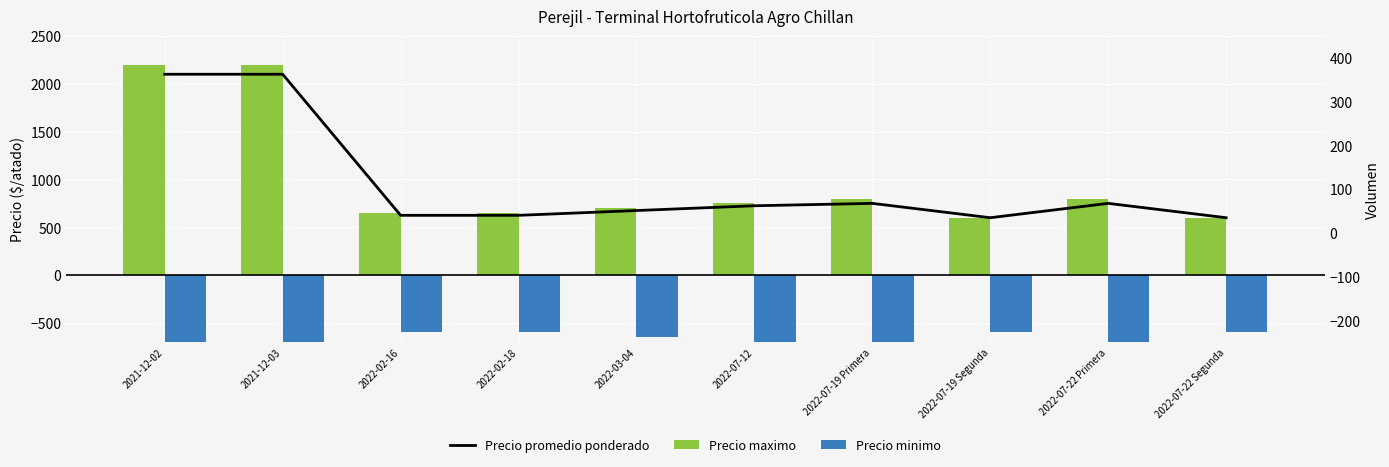

What is the average value of the Precio maximo series?

995